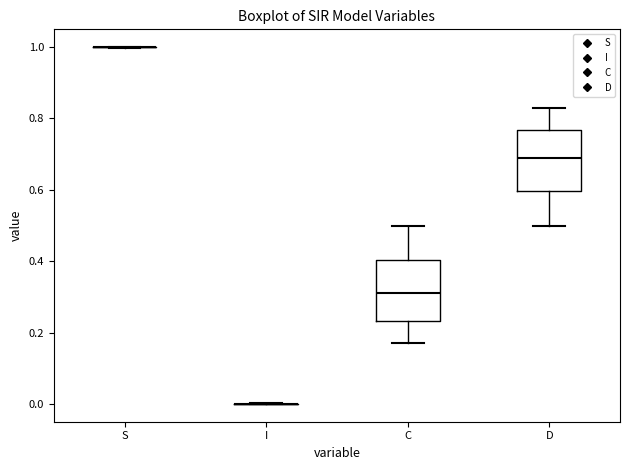

Where is the upper edge of the box for C on the y-axis? The values are not printed on the chart, so give them approximately, as read against the axis.

0.40